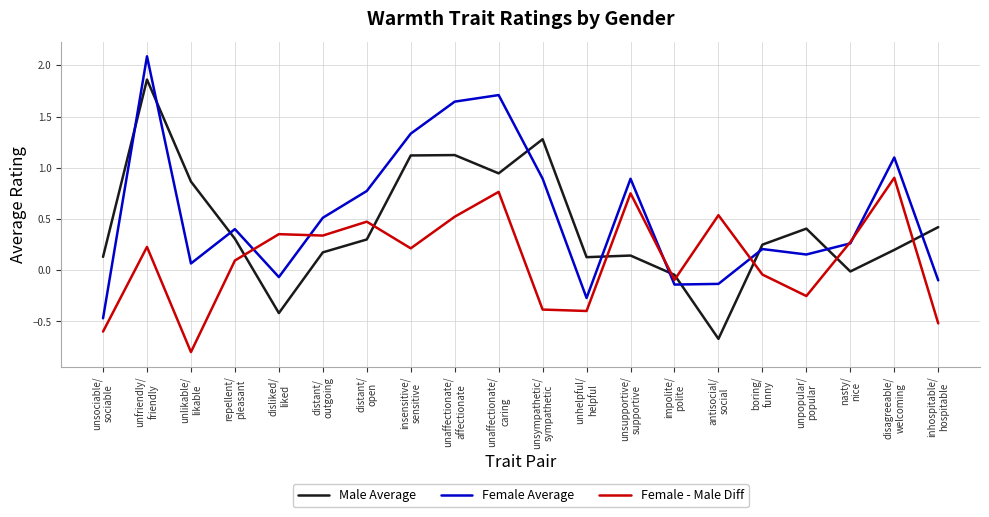

What are all the series names shown in the legend?

Male Average, Female Average, Female - Male Diff